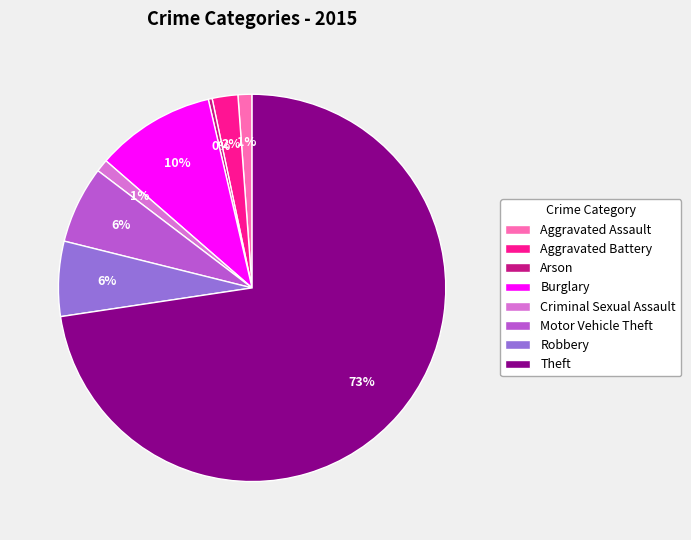

Do Theft and Motor Vehicle Theft together represent more than half of the pie?

Yes